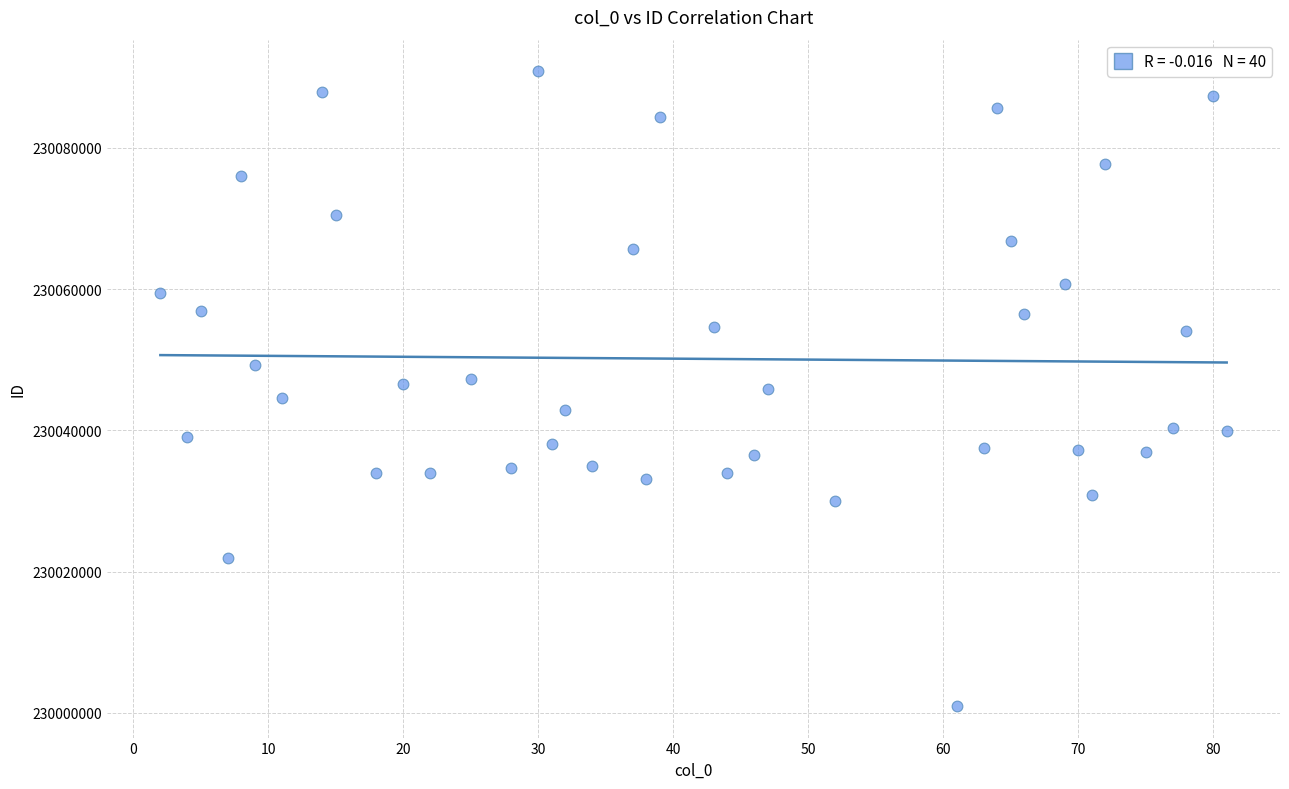

What is the range of X values (max minus min)?

79